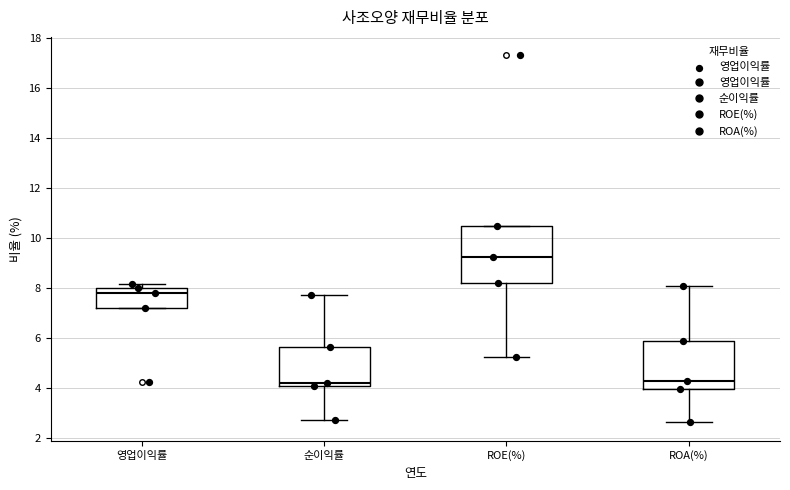

Which box is the tallest, from its lower edge to its upper edge?

ROE(%)